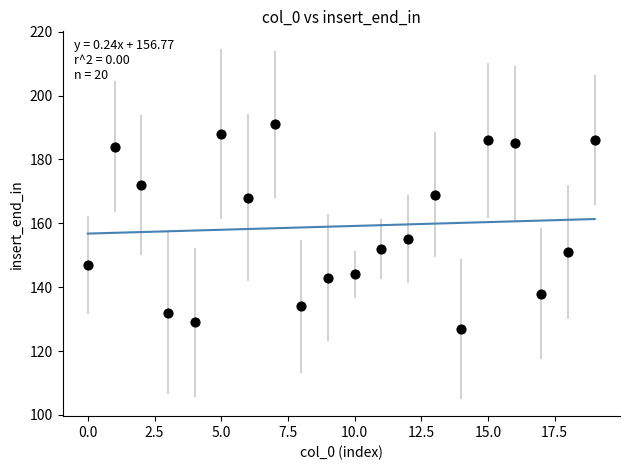

What Y value in the scatter plot is closest to 159?

155